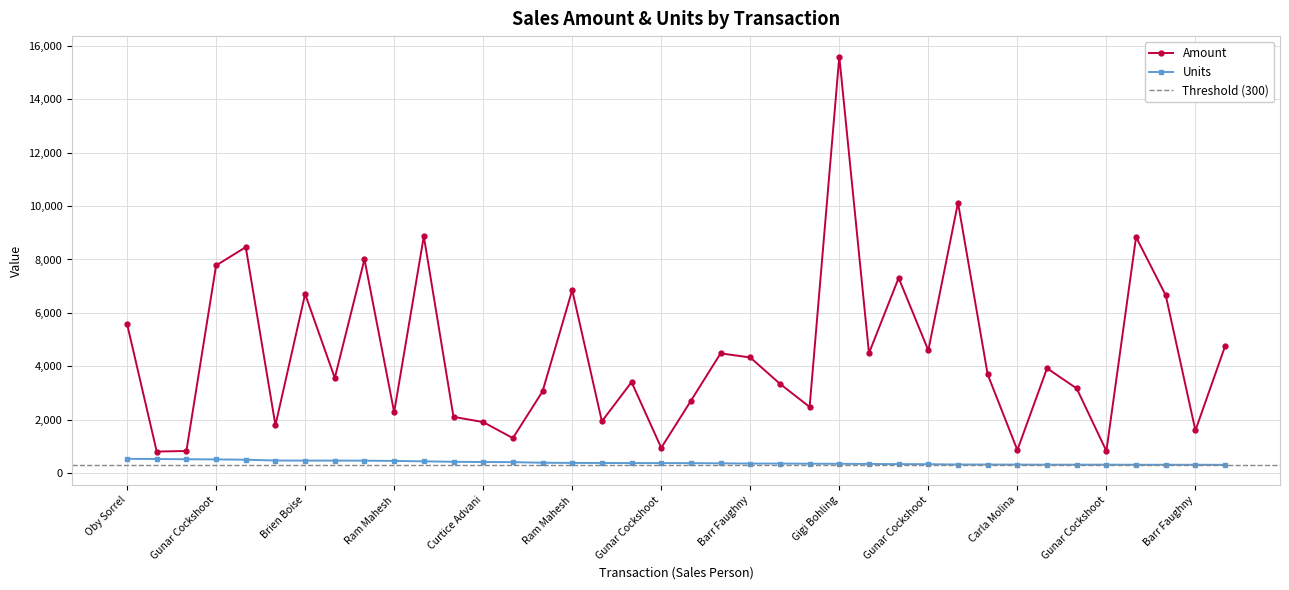

What is the maximum value for Units?

525